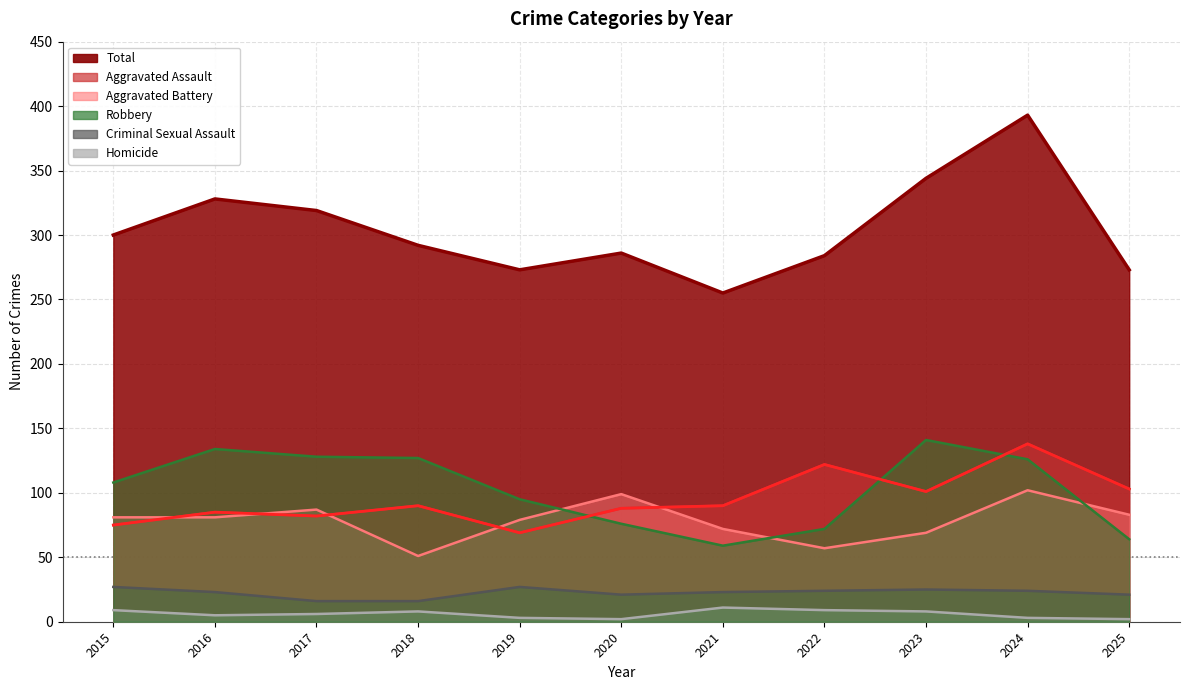

At which category is the sum across all series the highest?

2024